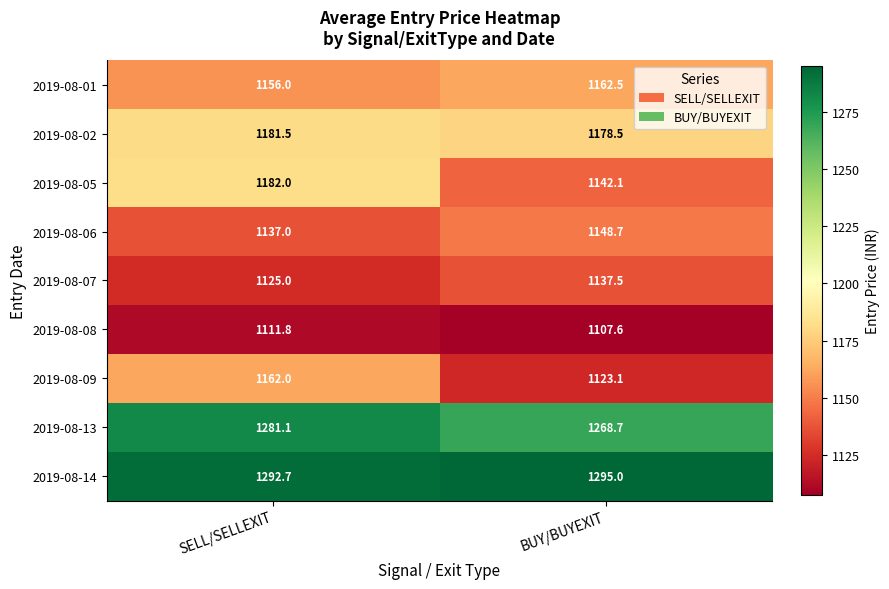

List the series in order of their peak value, lowest first.

2019-08-08, 2019-08-07, 2019-08-06, 2019-08-09, 2019-08-01, 2019-08-02, 2019-08-05, 2019-08-13, 2019-08-14